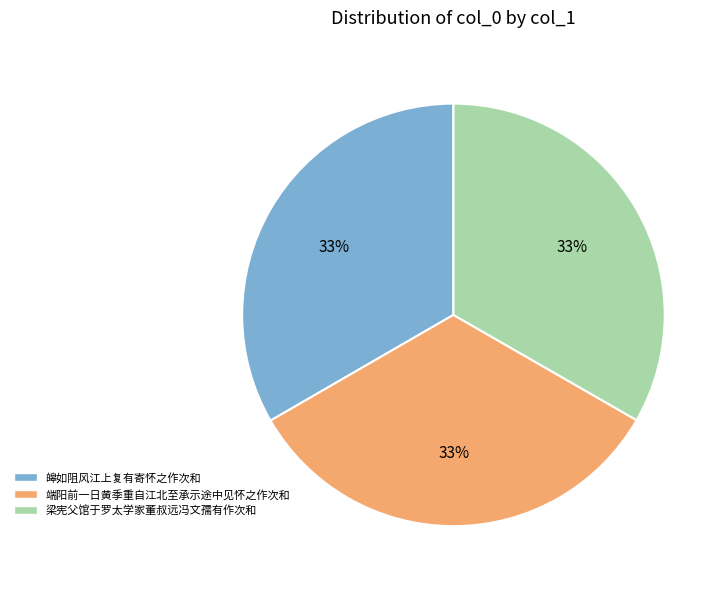

Approximately how many times larger is the value at 端阳前一日黄季重自江北至承示途中见怀之作次和 compared to 梁宪父馆于罗太学家董叔远冯文孺有作次和?

1.0